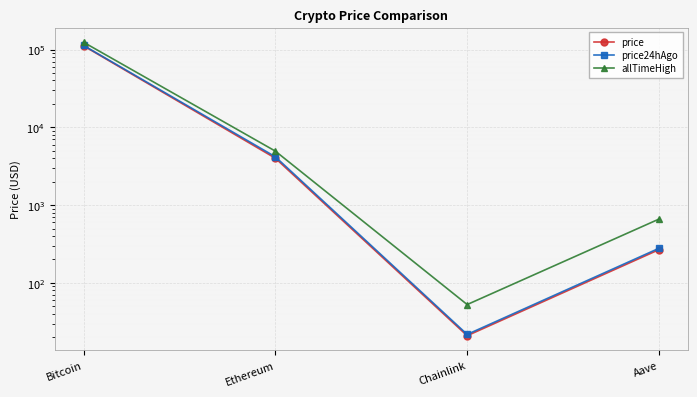

How many interior local valleys does the price24hAgo series have?

1